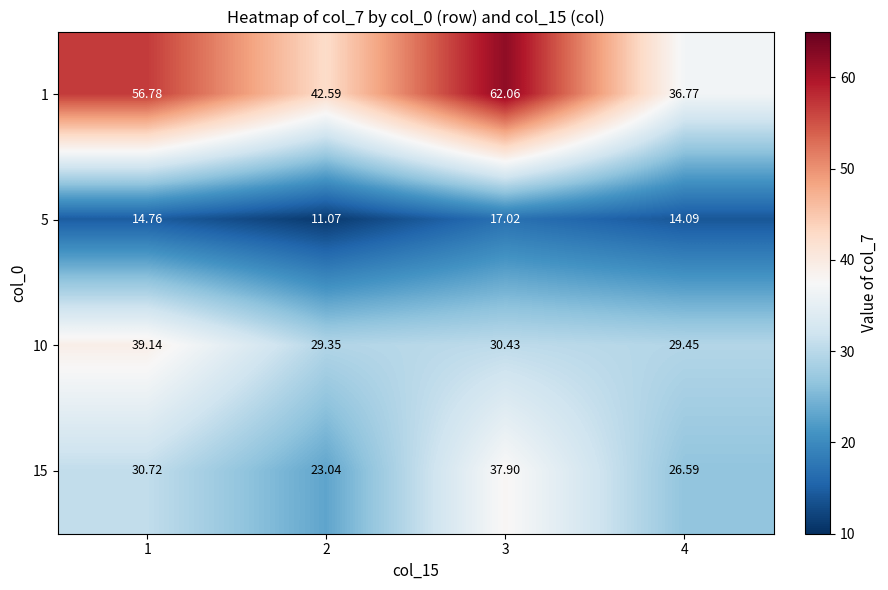

At which category does the chart reach its minimum across all series?

2